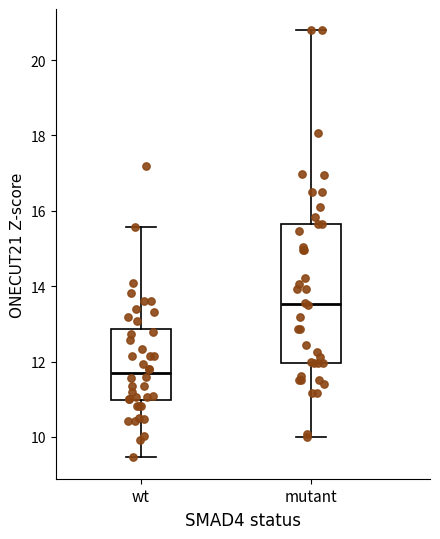

Which box has the highest median line?

mutant